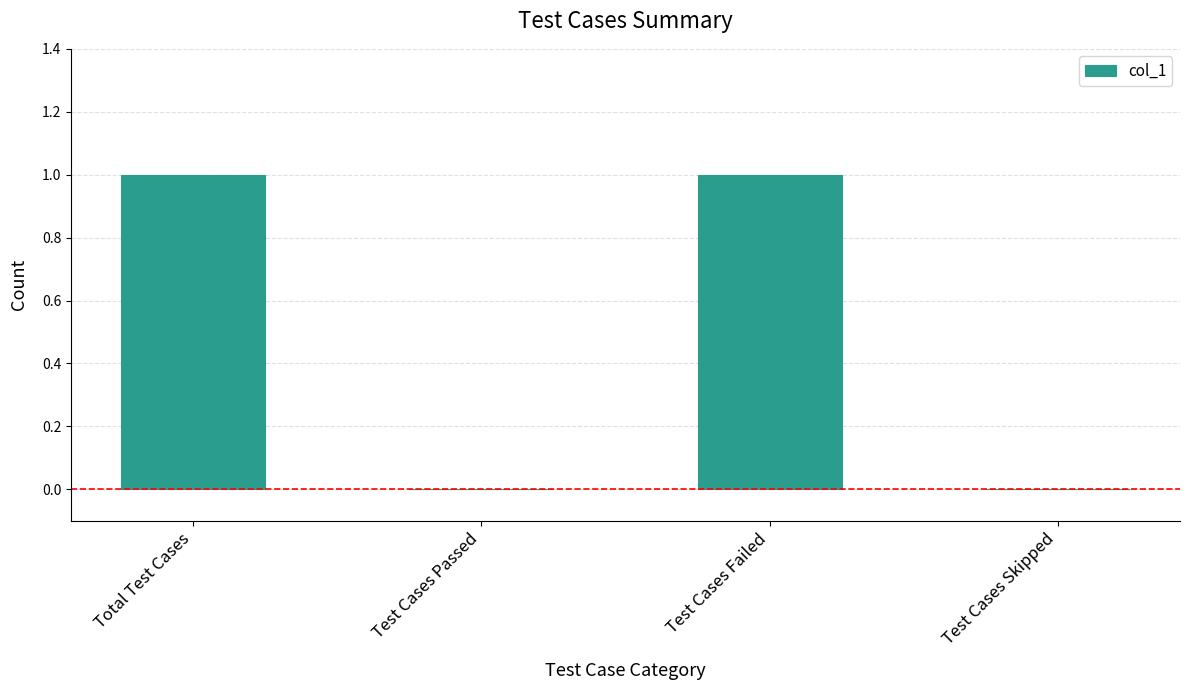

What is the change in value from Test Cases Passed to Test Cases Failed?

+1